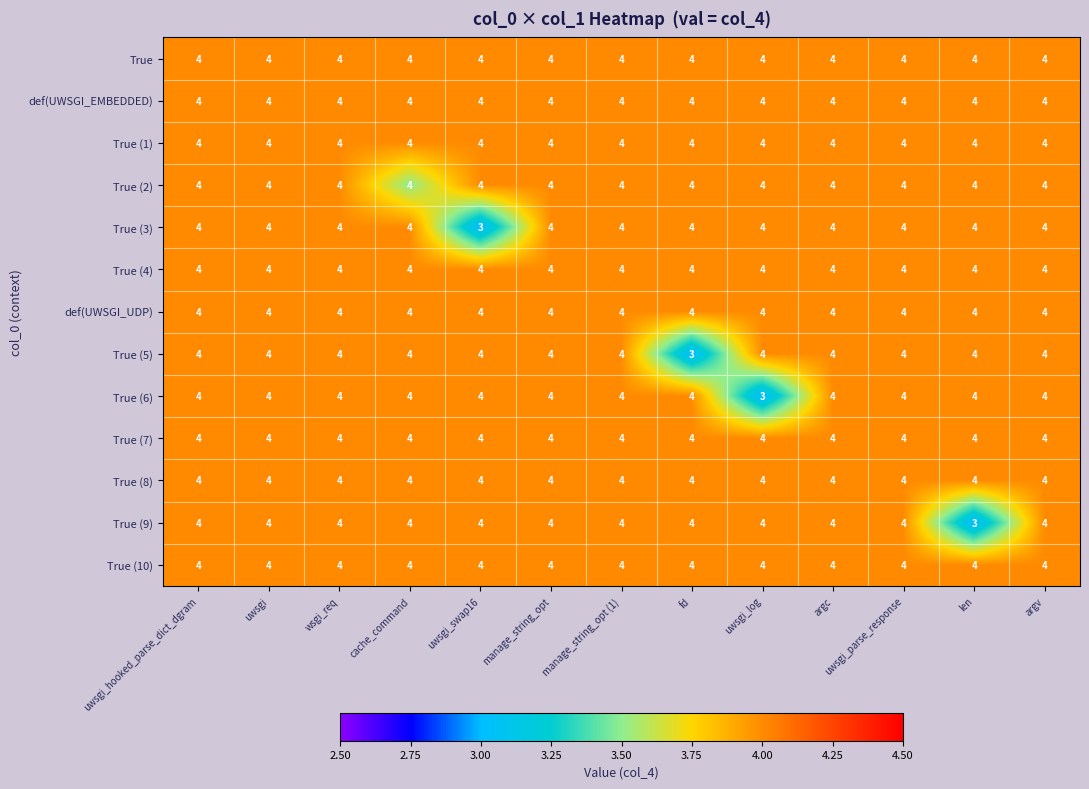

How many categories are shown in the chart?

13